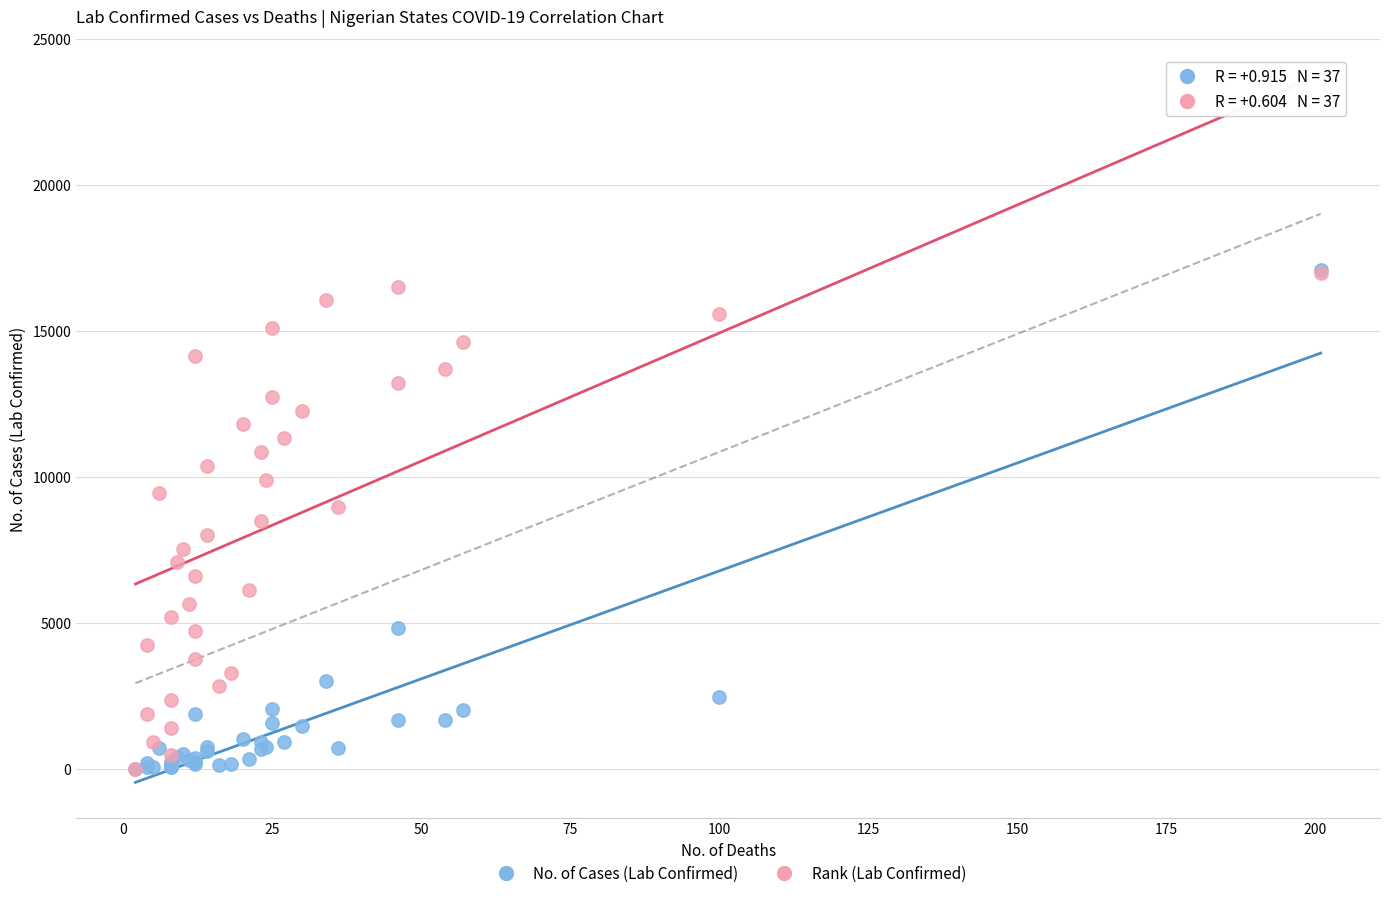

What are all the series names shown in the legend?

No. of Cases (Lab Confirmed), Rank (Lab Confirmed)